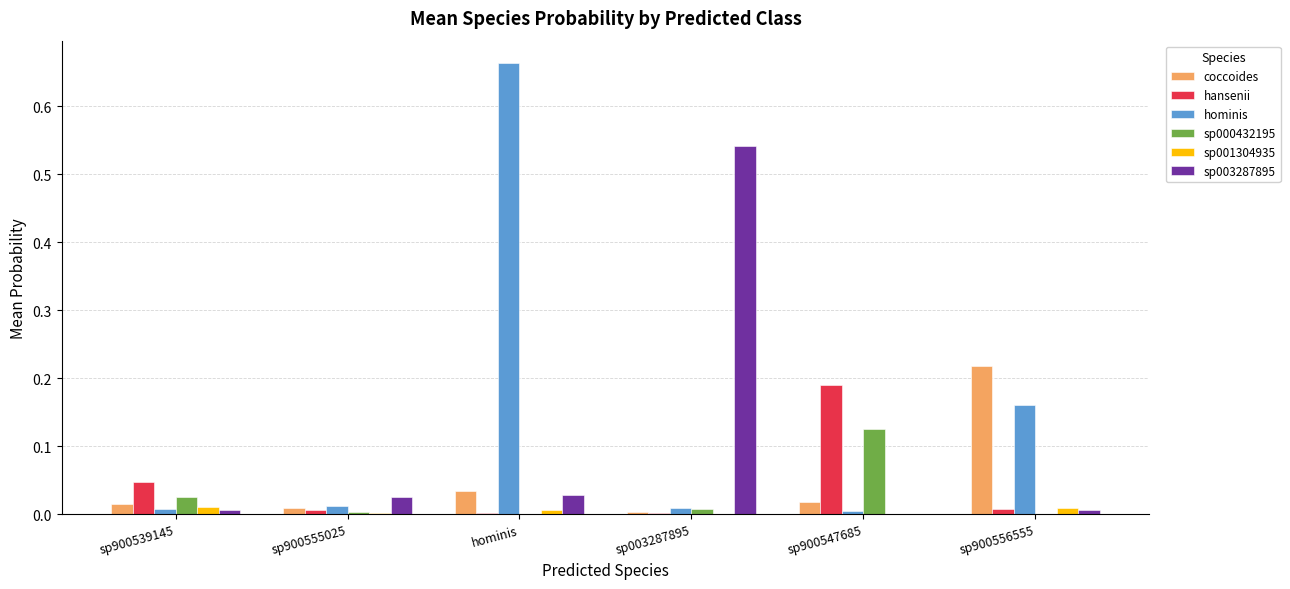

Is the value of coccoides at sp900547685 greater than the value of sp000432195 at sp900547685?

No